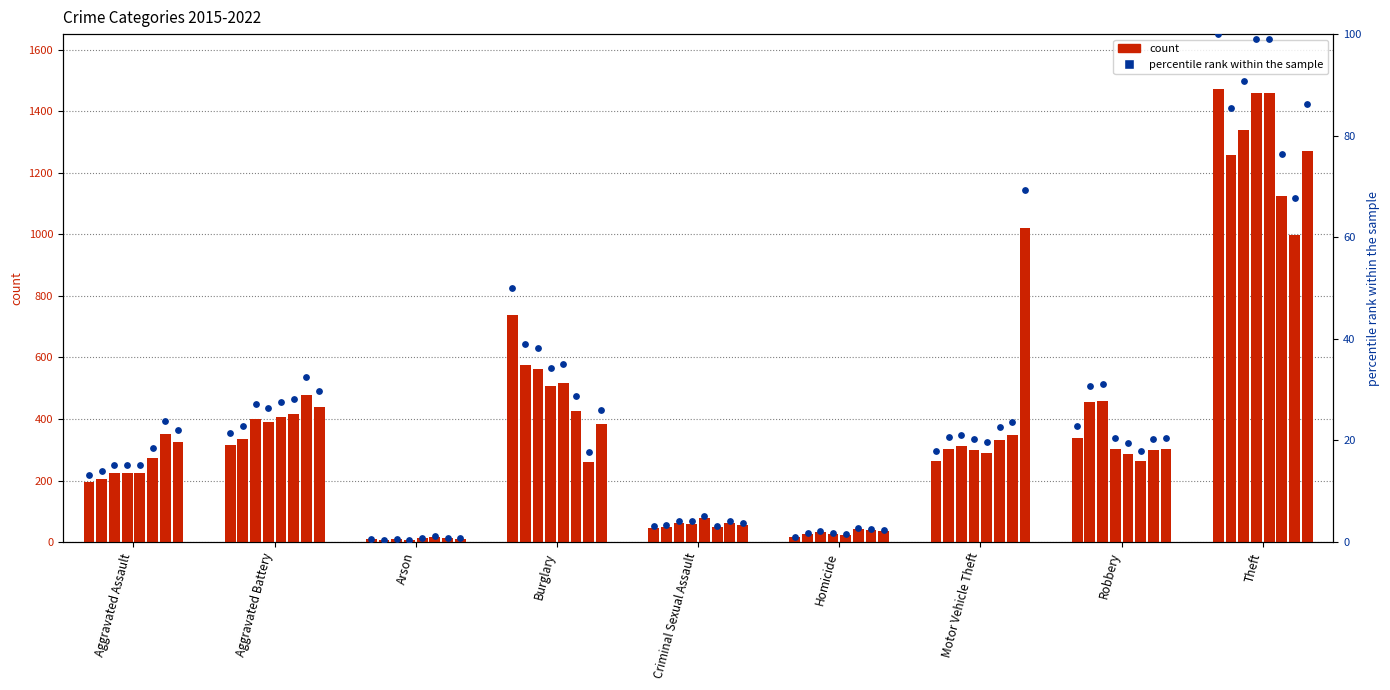

Which has a higher value, Burglary or Motor Vehicle Theft?

Burglary